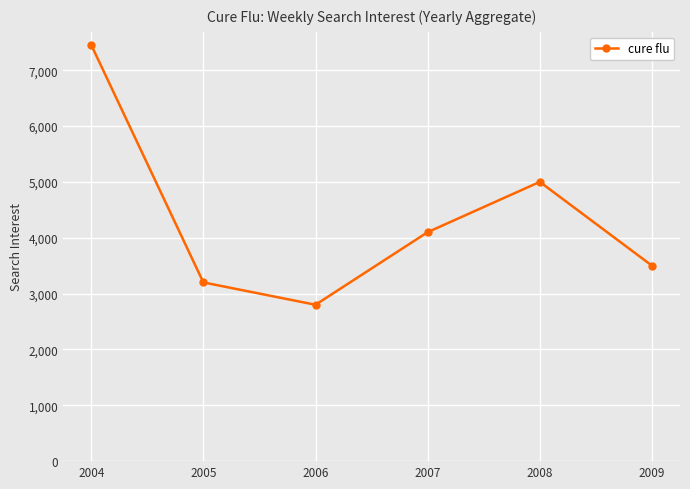

Rank the categories by value from lowest to highest.

2006, 2005, 2009, 2007, 2008, 2004